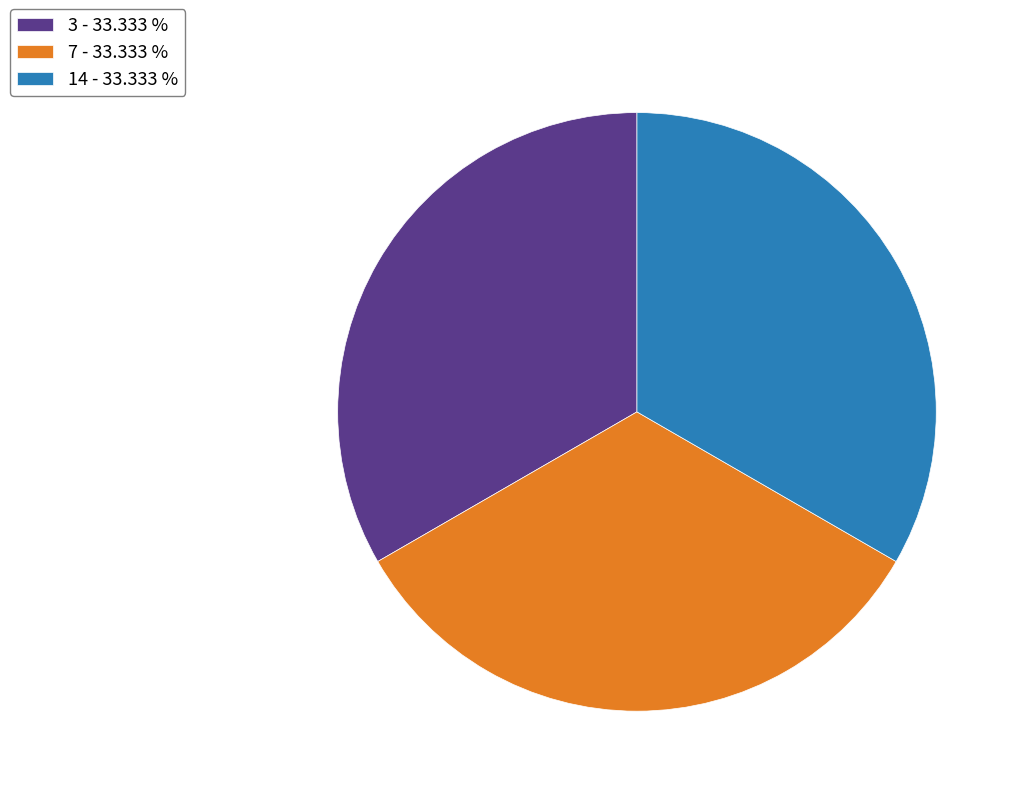

Count the number of slices in the pie.

3